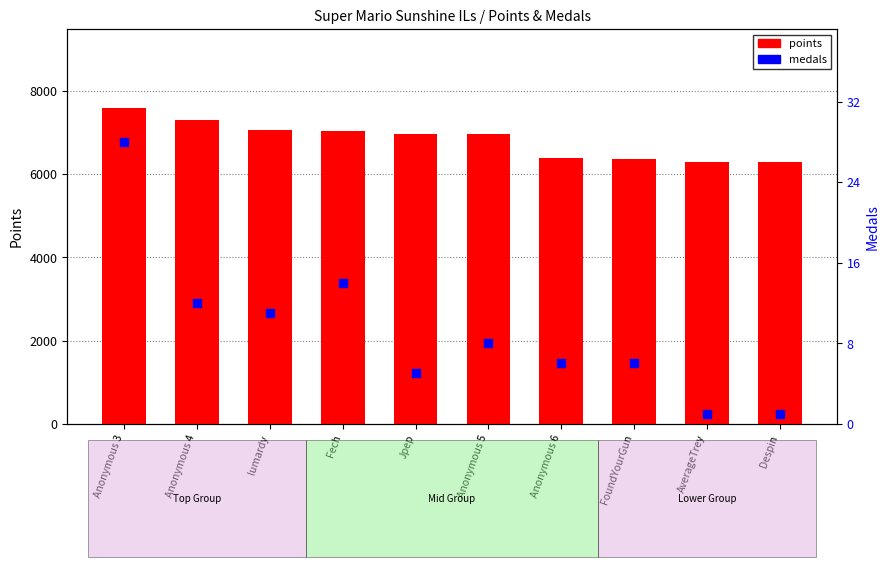

At how many categories does at least one series exceed 6051?

10